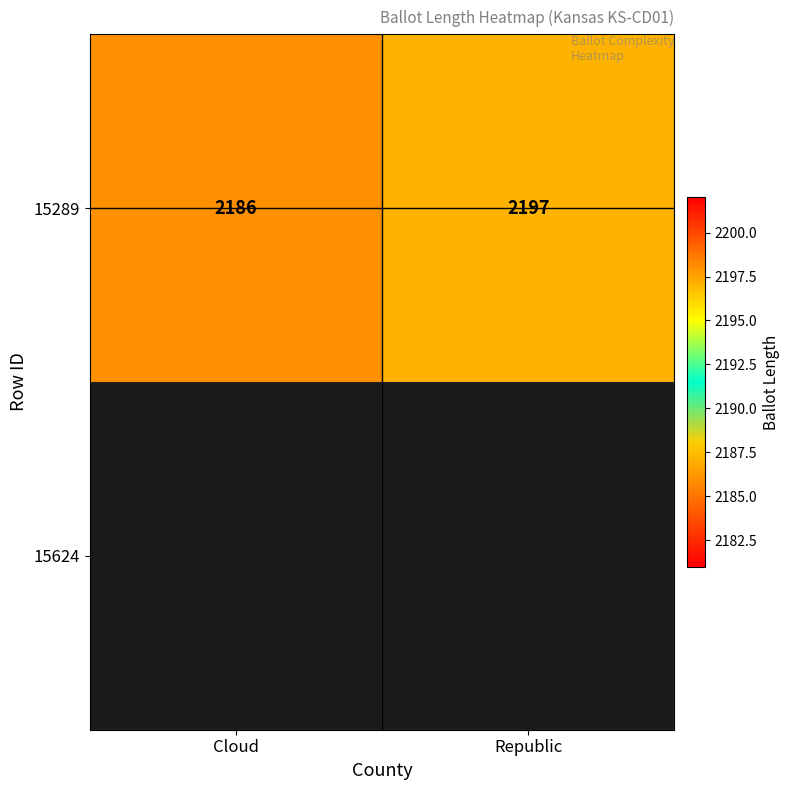

What is the change in value from Cloud to Republic?

+11